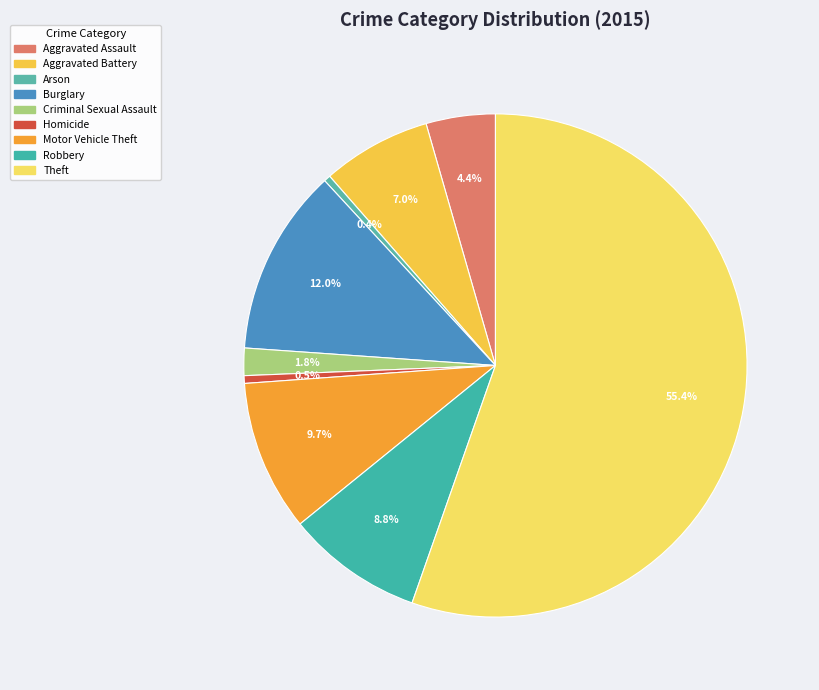

True or false: Robbery accounts for 9% of the total.

True